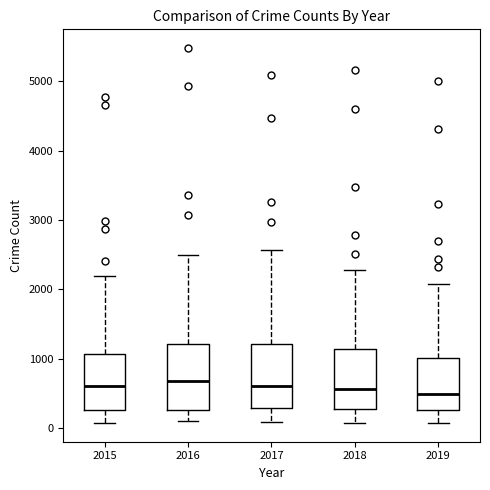

Where does the upper whisker of the box at x = 2018 end on the y-axis? The values are not printed on the chart, so give them approximately, as read against the axis.

2300